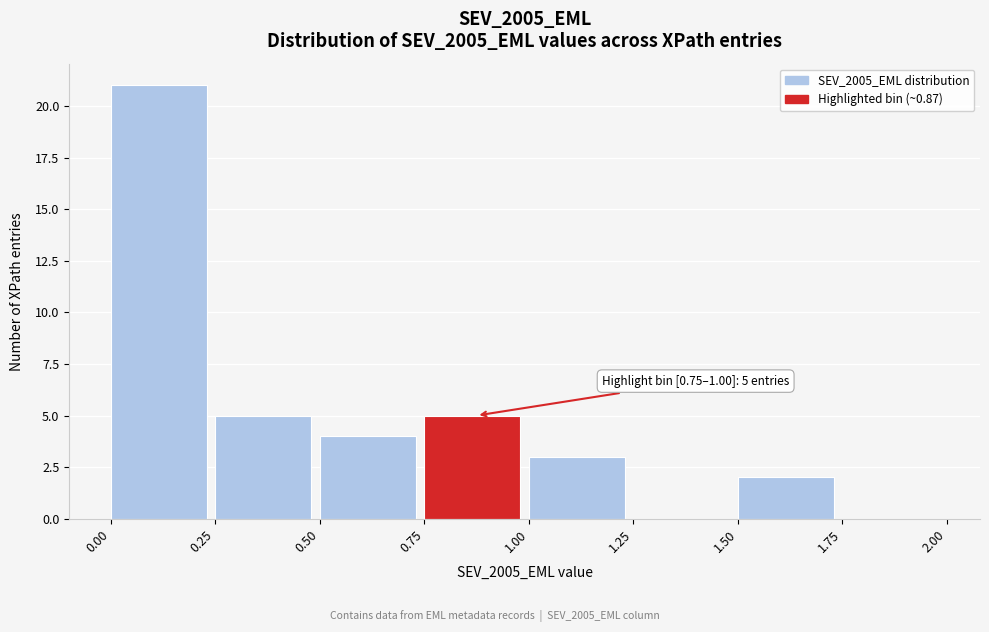

Which range on the x-axis has the tallest bar?

0.00 to 0.25